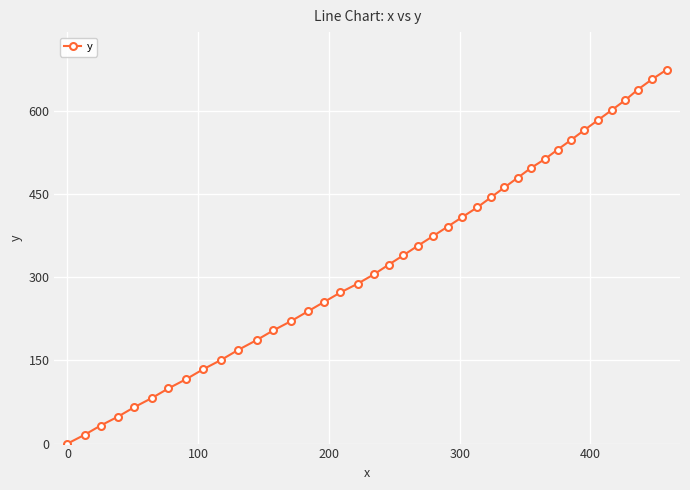

What is the value of the 35th point from the left?

583.8